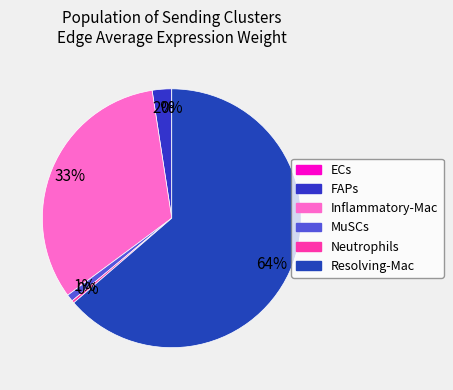

What is the majority slice?

Resolving-Mac